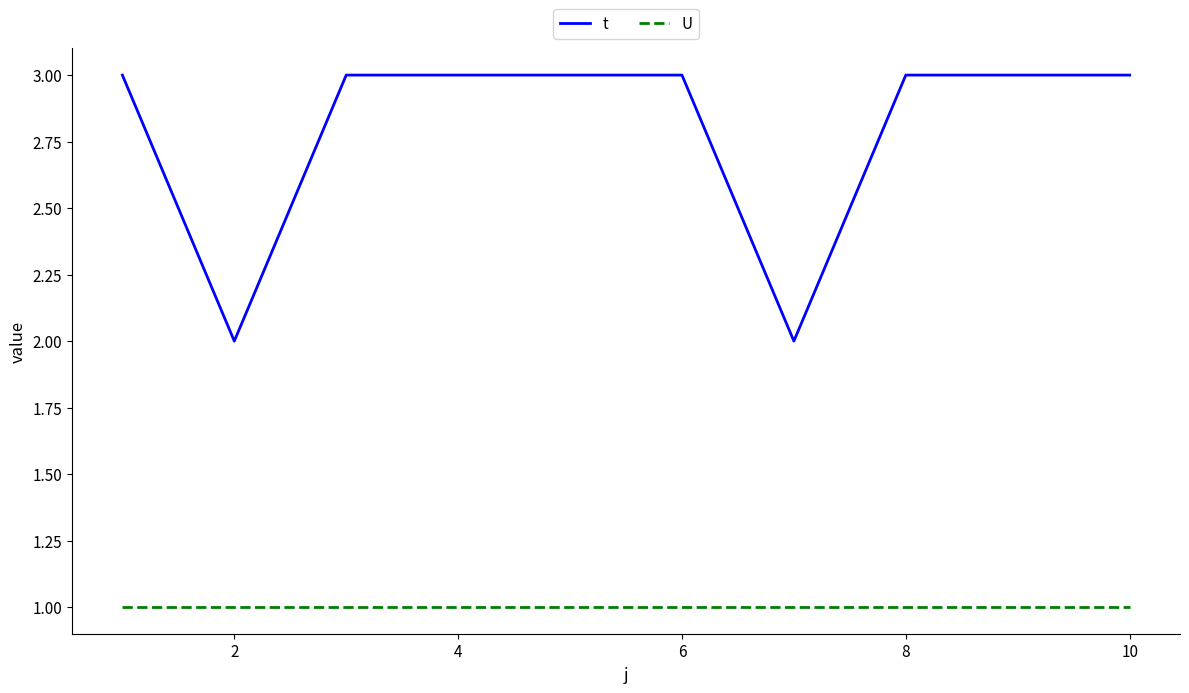

True or false: U and t cross at least once.

False